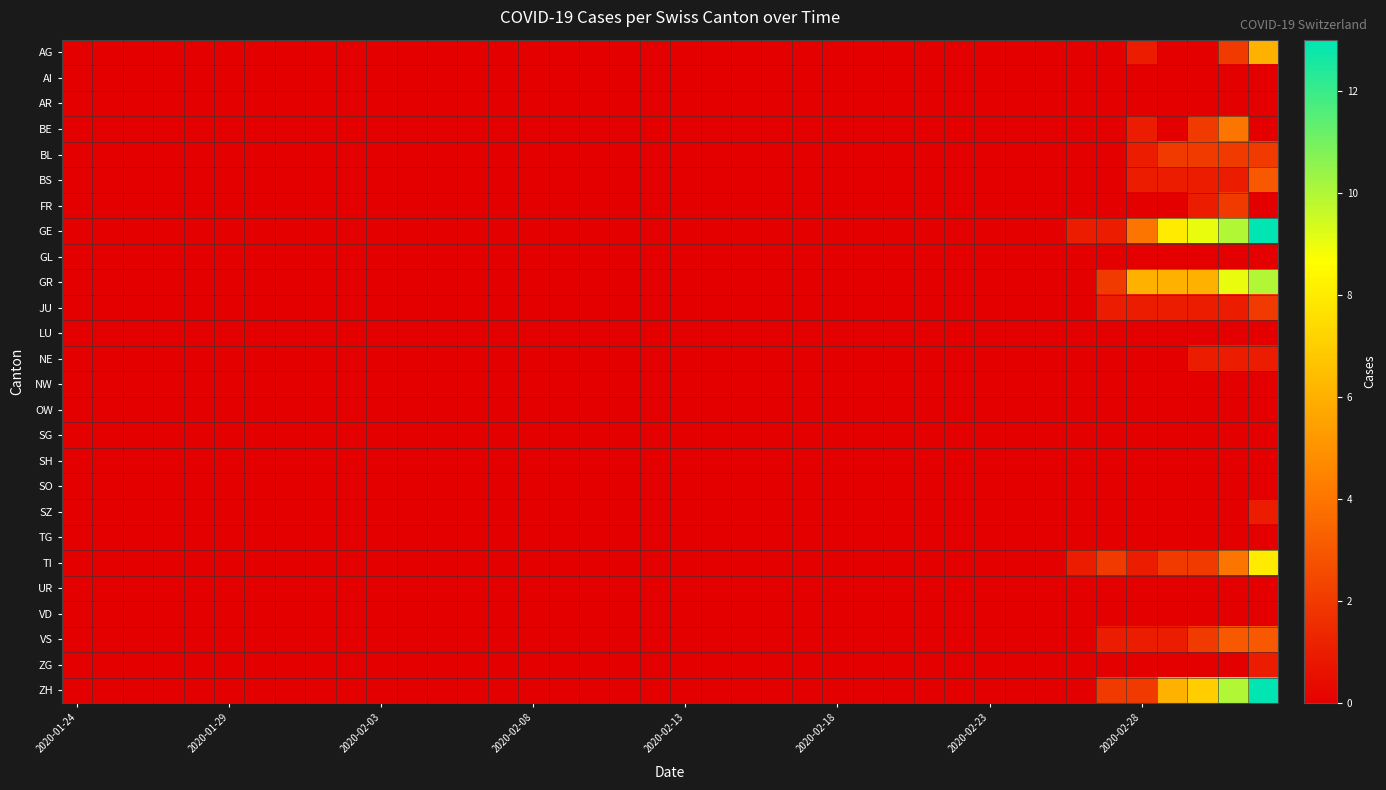

How many data points does each series have?

40